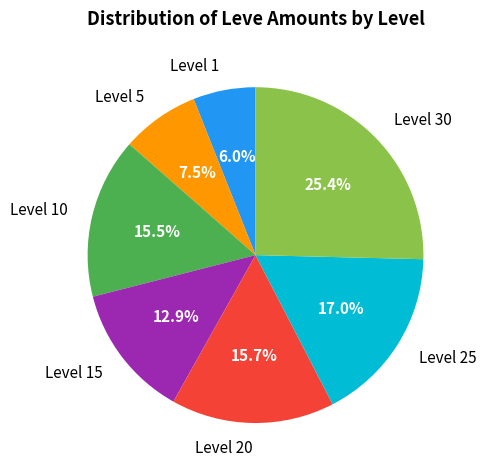

How many slices are in this pie chart?

7